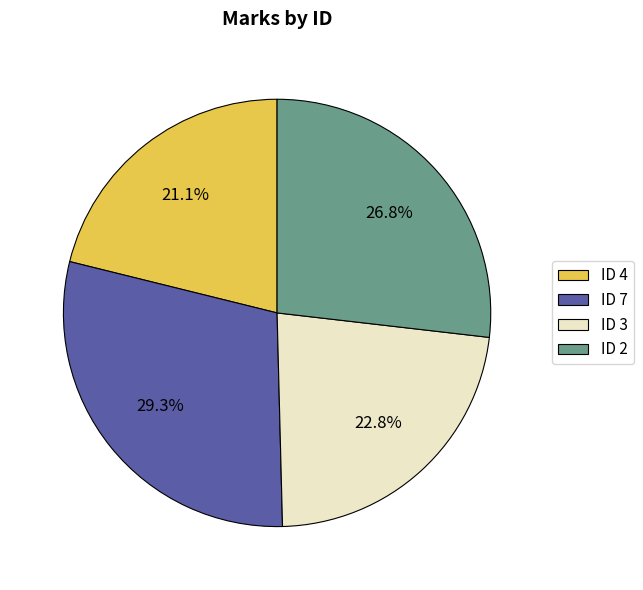

Rank the categories by value from lowest to highest.

ID 4, ID 3, ID 2, ID 7